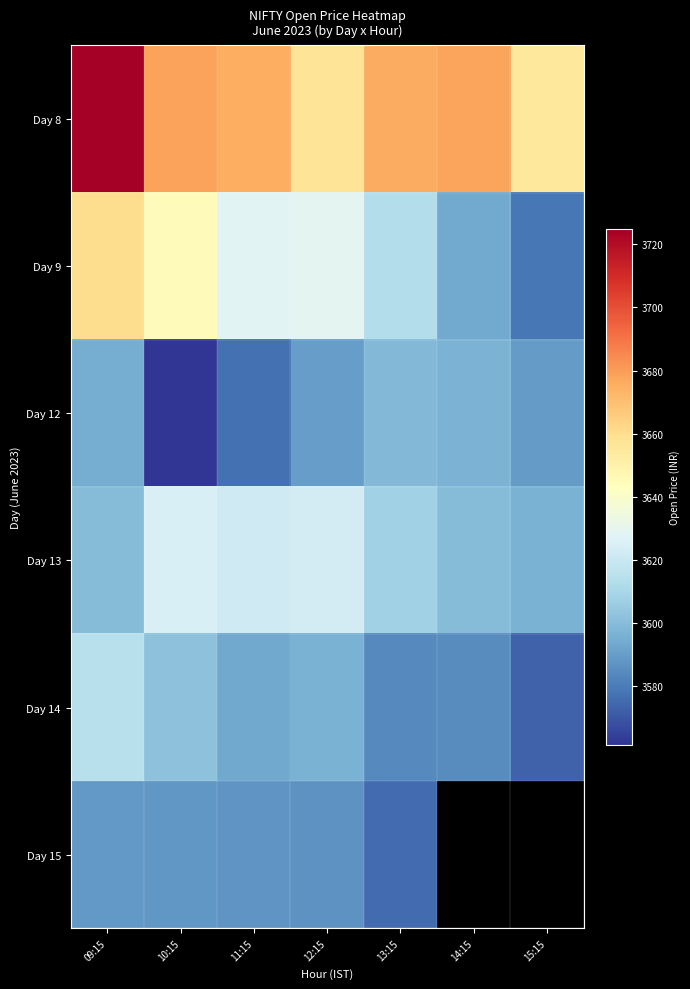

What is the sum of the Day 9 values at 11:15 and 14:15?

7221.9